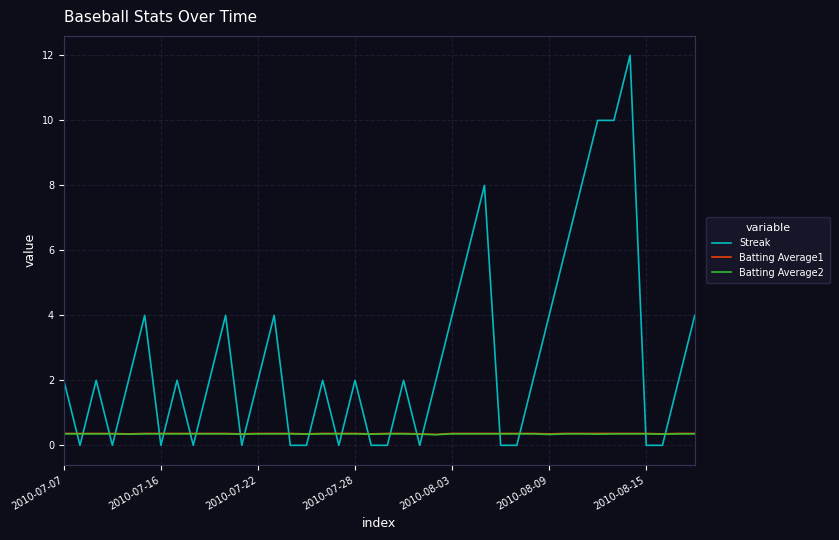

What is the highest value of the Batting Average1 series?

0.4